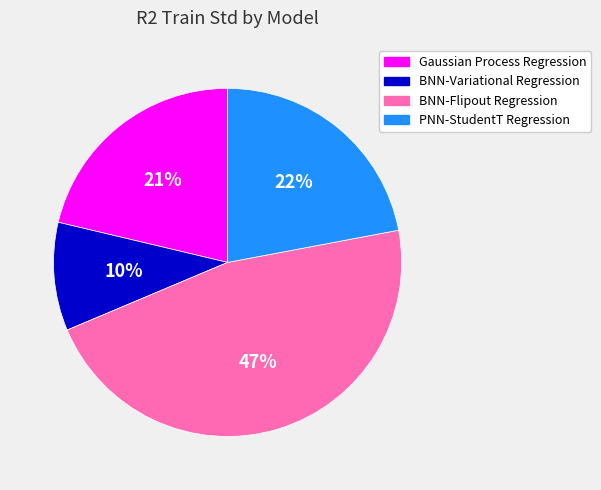

How many slices are in this pie chart?

4